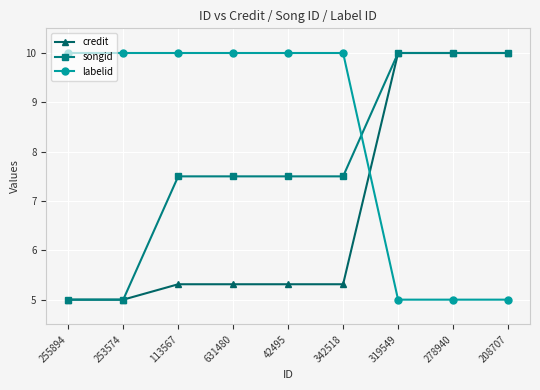

Which series changed the most between 253574 and 342518?

songid